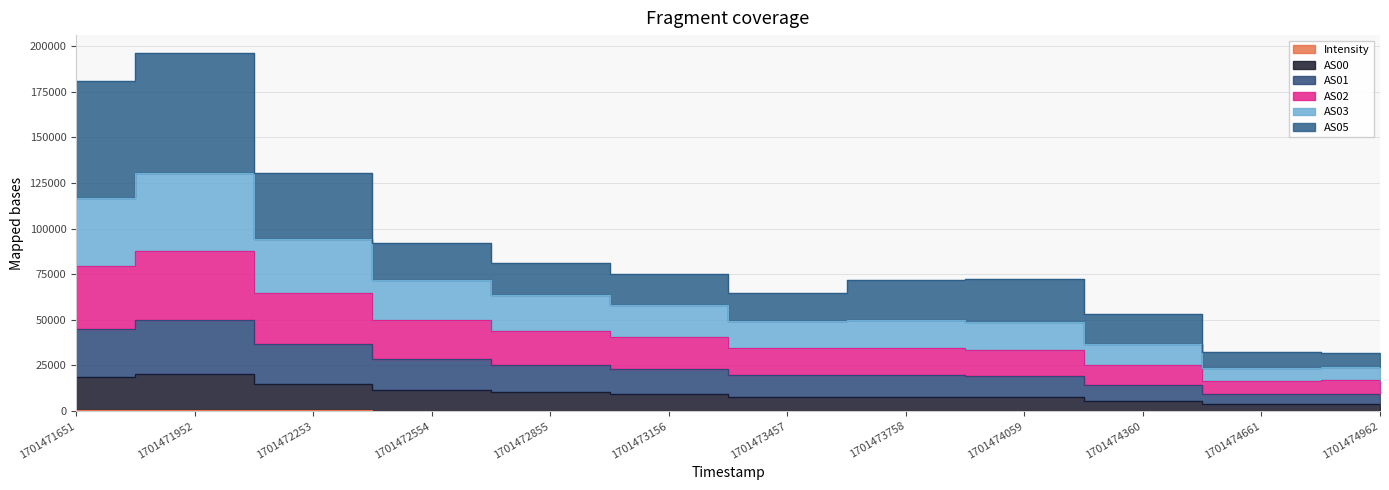

True or false: AS03 and AS02 cross at least once.

False